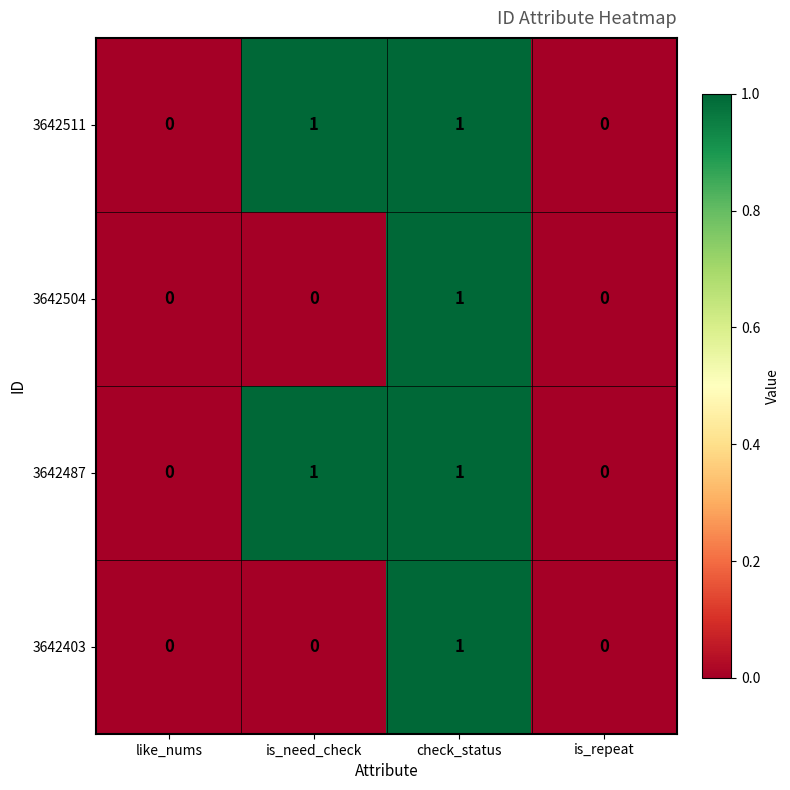

Count the 3642504 values in the range 0 to 1.

4